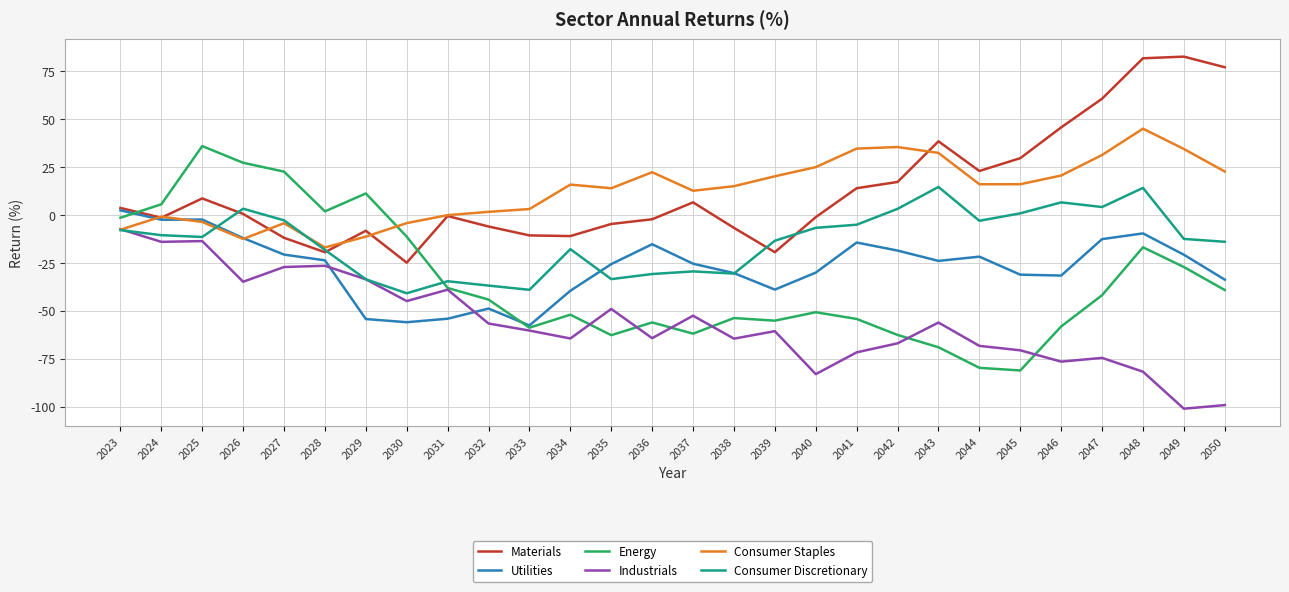

What is the sum of all Industrials values?

-1563.7